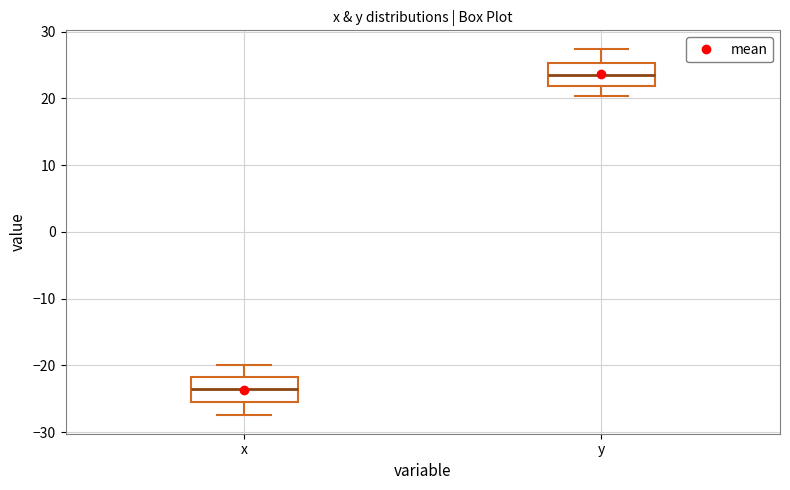

Where does the median line of the box for x sit on the y-axis? The values are not printed on the chart, so give them approximately, as read against the axis.

-24